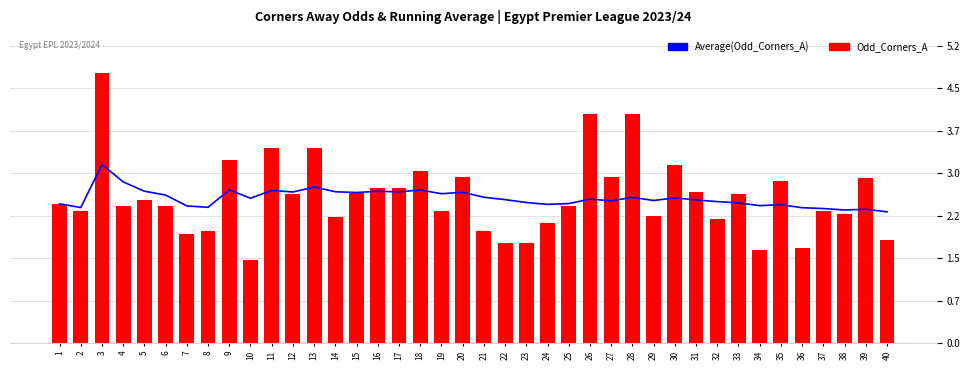

Which series has the widest spread of values?

Odd_Corners_A